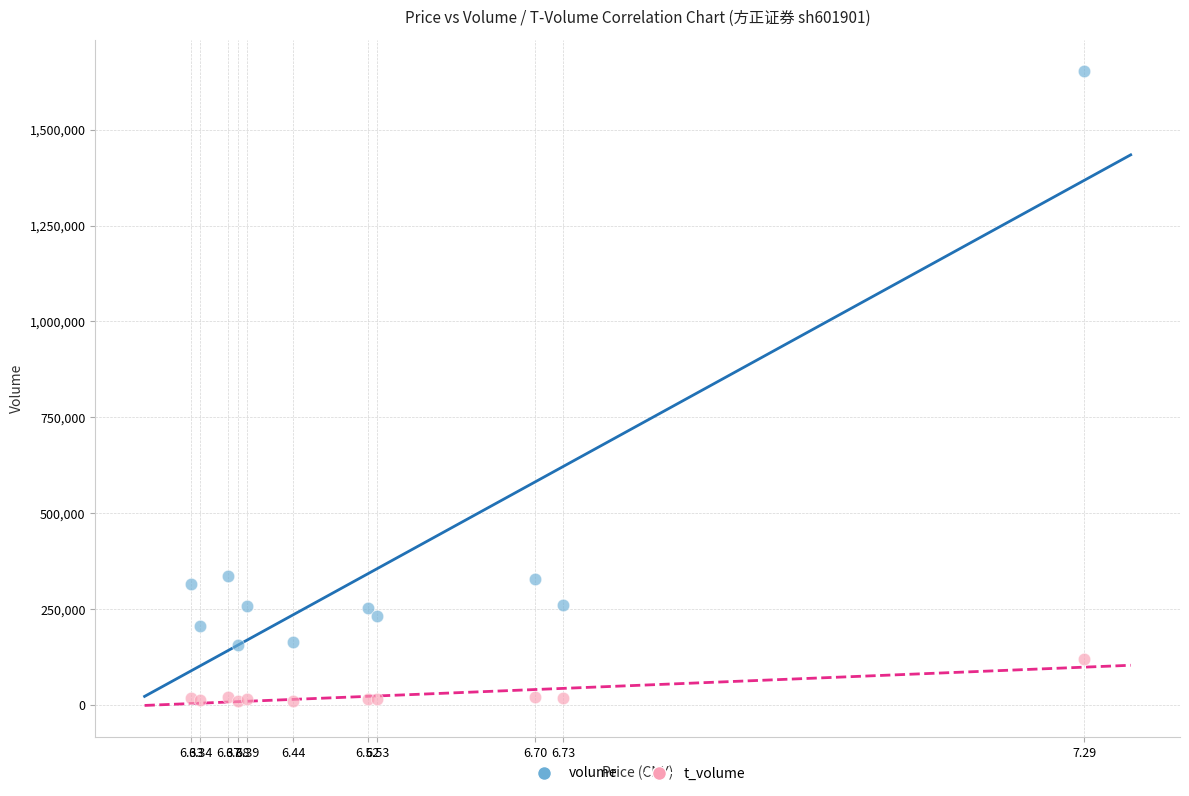

Which series has the largest Y range (max minus min)?

volume